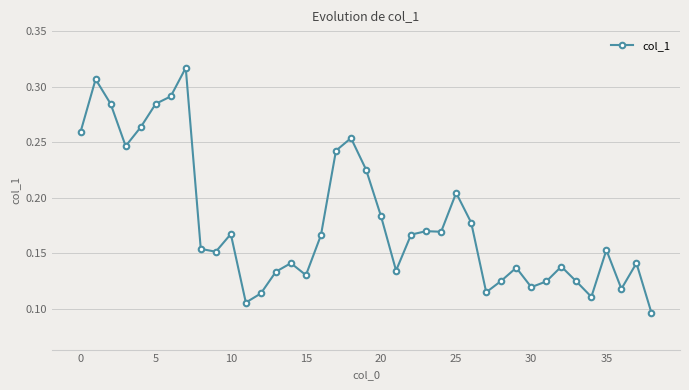

Count the values in the range 0 to 1.

39